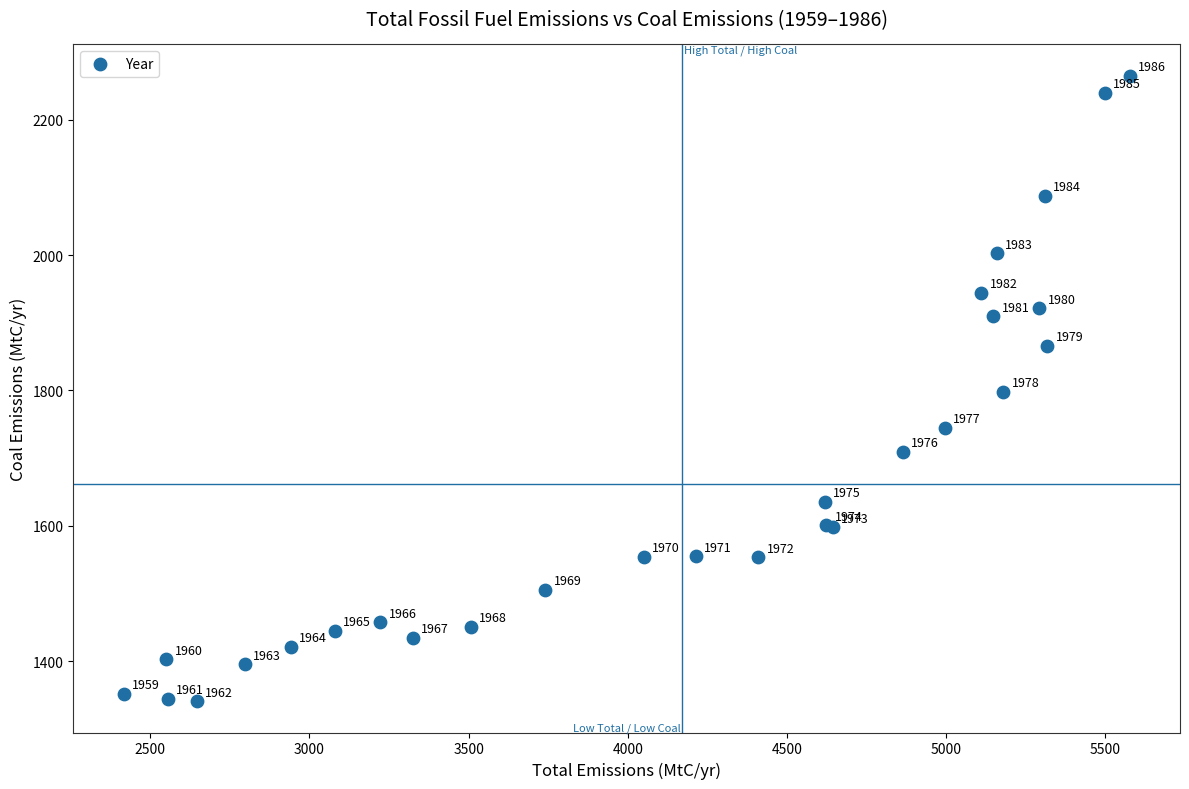

What Y value in the scatter plot is closest to 1802?

1798.3